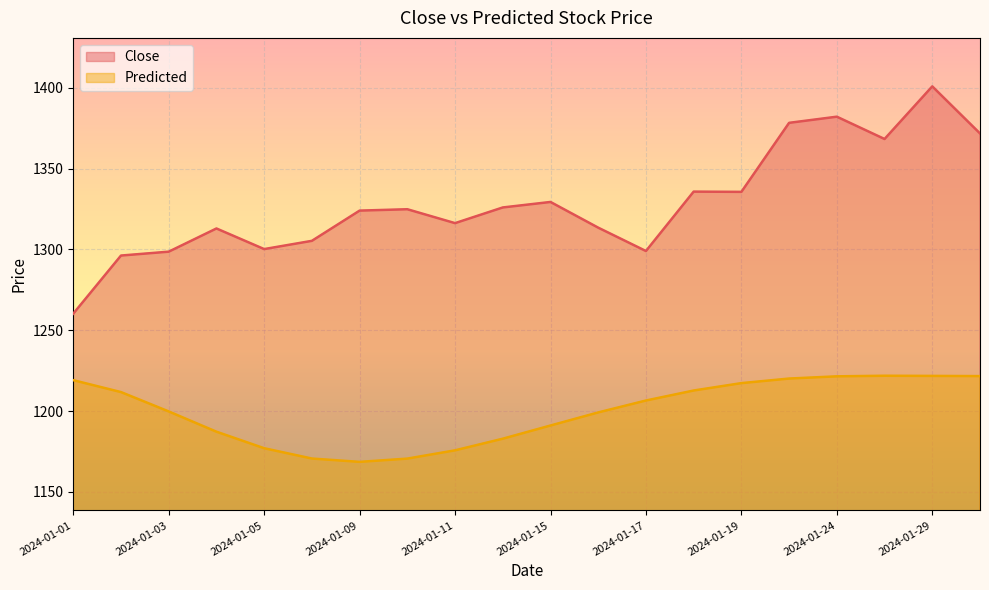

Is it true that Close equals 761.1 at 2024-01-08?

False